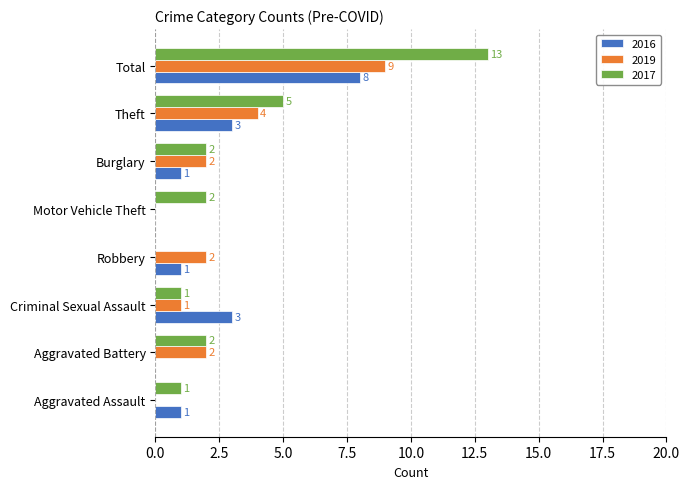

What is the total value across all series at Robbery?

3